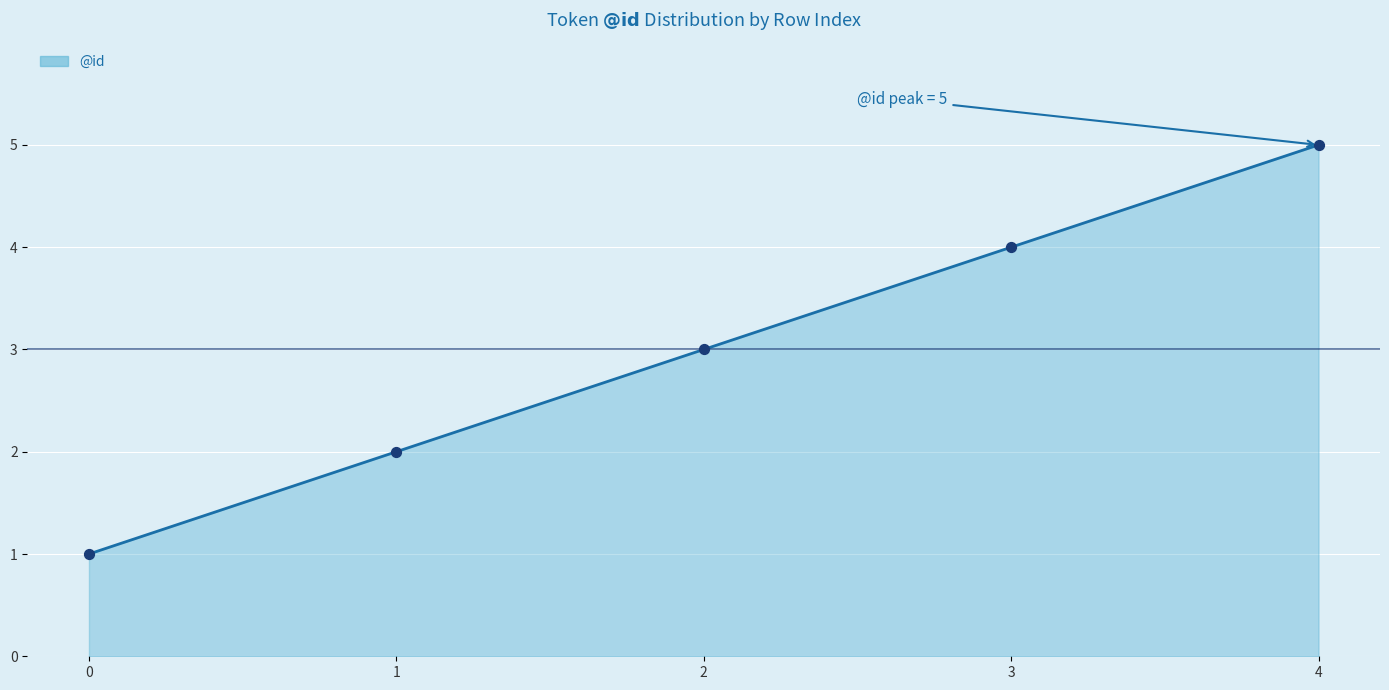

What is the ratio of the value at 1 to the value at 2?

0.7